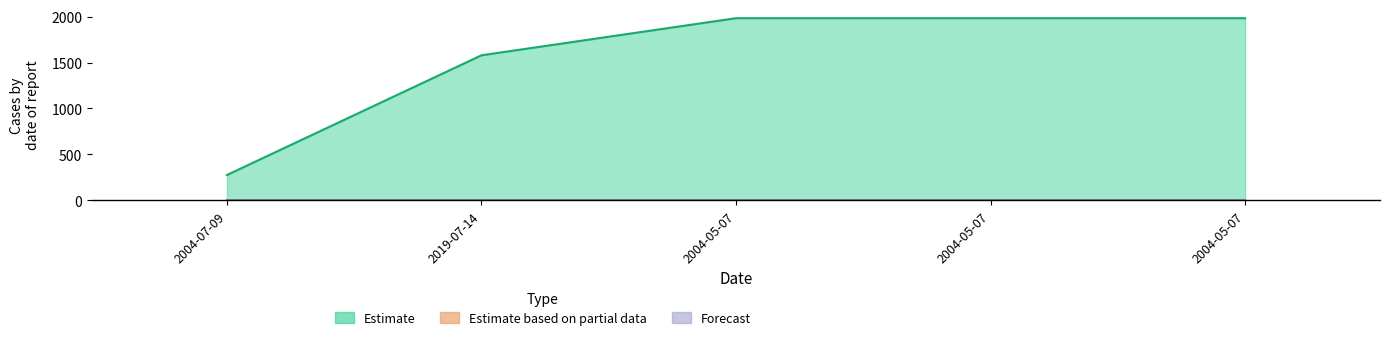

Reading left to right, list all the values displayed in this chart.

Estimate: 275.0	1579.0	1983.2	1983.2	1983.2
Estimate based on partial data: 0.0	0.0	0.0	0.0	0.0
Forecast: 0.0	0.0	0.0	0.0	0.0